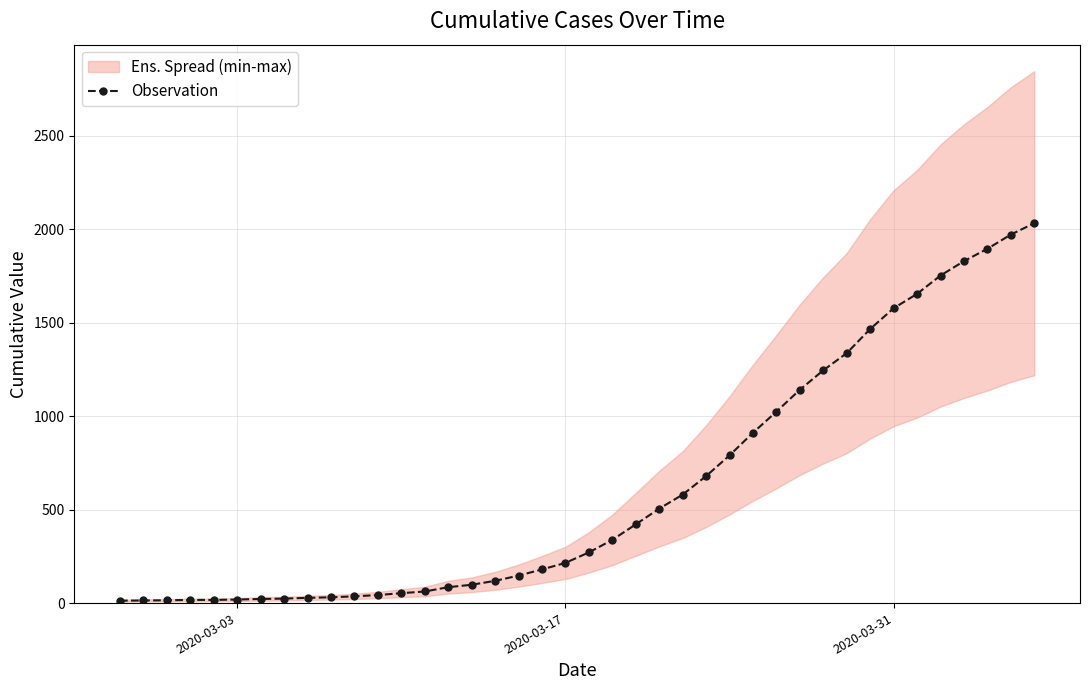

What is the difference between the maximum and minimum values?

2019